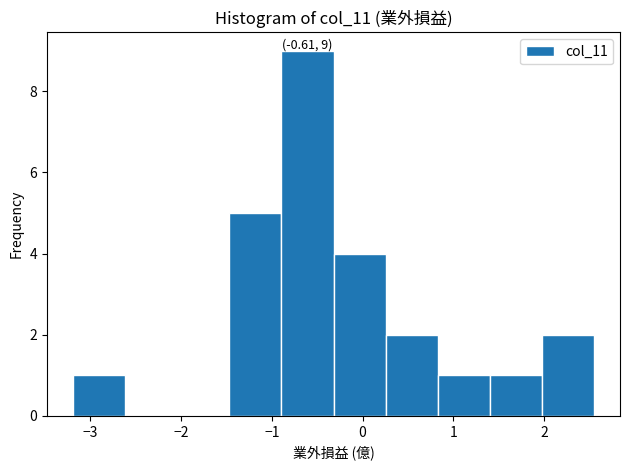

Over which range of the x-axis is the bar tallest?

-0.9 to -0.3